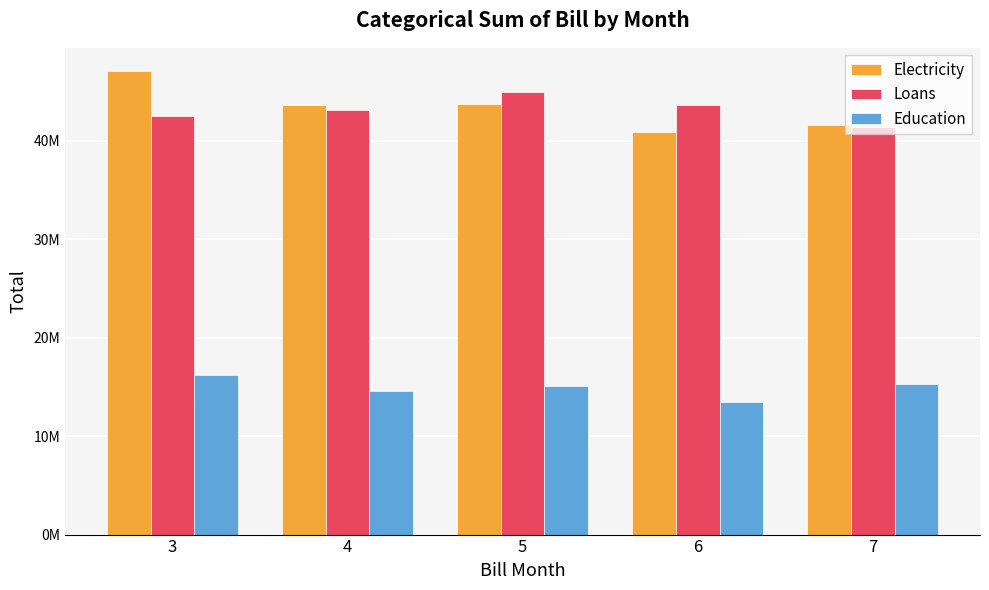

What is the spread (max minus min) of values at 7?

26349453